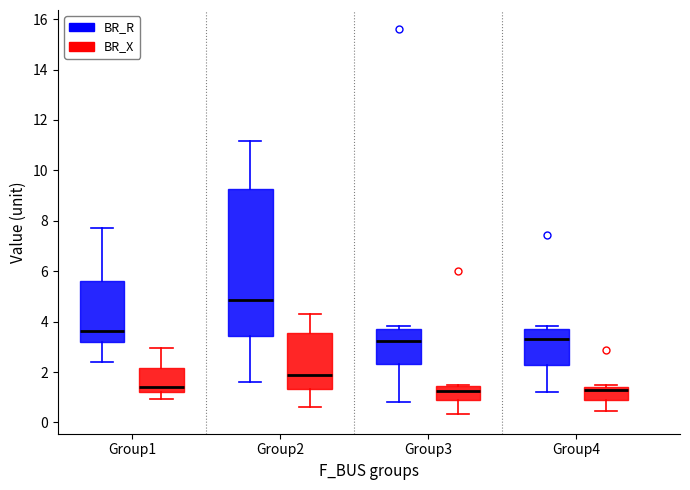

Reading left to right, read every box against the y-axis: the position of its median line, the range the box covers, and the ends of its whiskers. The values are not printed on the chart, so give them approximately, as read against the axis.

Group1 (BR_R): median 3.6, box 3.2 to 5.6, whiskers 2.4 to 7.8
Group1 (BR_X): median 1.4, box 1.2 to 2.2, whiskers 1.0 to 3.0
Group2 (BR_R): median 4.8, box 3.4 to 9.2, whiskers 1.6 to 11.2
Group2 (BR_X): median 1.8, box 1.4 to 3.6, whiskers 0.6 to 4.2
Group3 (BR_R): median 3.2, box 2.4 to 3.8, whiskers 0.8 to 3.8 (just above the box's upper edge)
Group3 (BR_X): median 1.2, box 0.8 to 1.4, whiskers 0.4 to 1.4
Group4 (BR_R): median 3.4, box 2.2 to 3.6, whiskers 1.2 to 3.8
Group4 (BR_X): median 1.2, box 0.8 to 1.4, whiskers 0.4 to 1.4